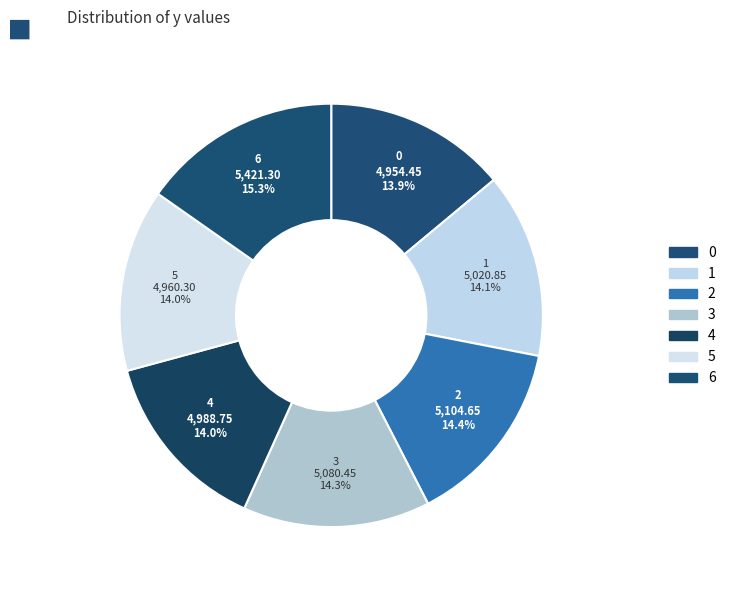

Count the number of slices in the pie.

7